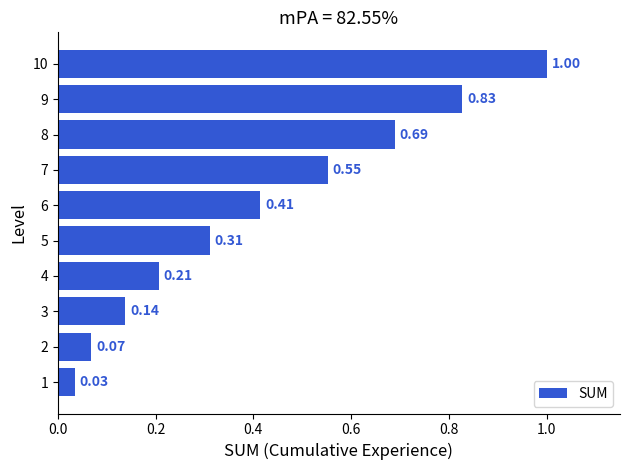

List the labels in order of value, smallest first.

1, 2, 3, 4, 5, 6, 7, 8, 9, 10